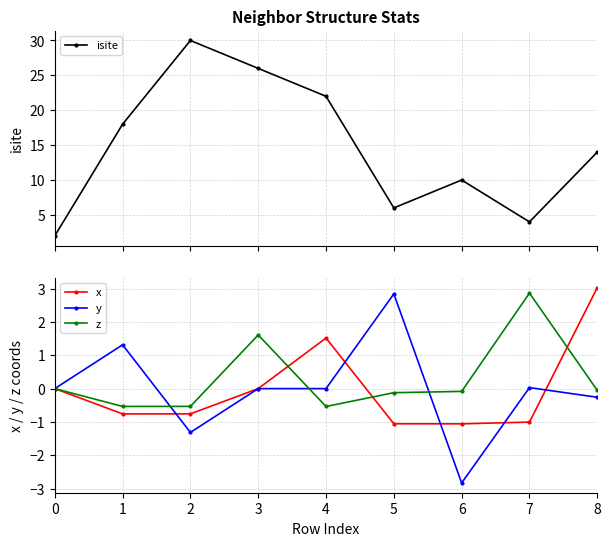

How many interior local peaks does the y series have?

4